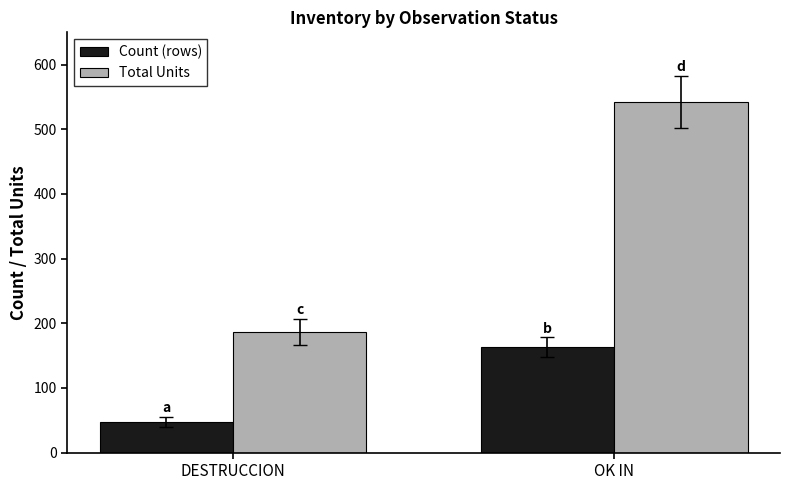

Is it true that Total Units equals 186 at DESTRUCCION?

True